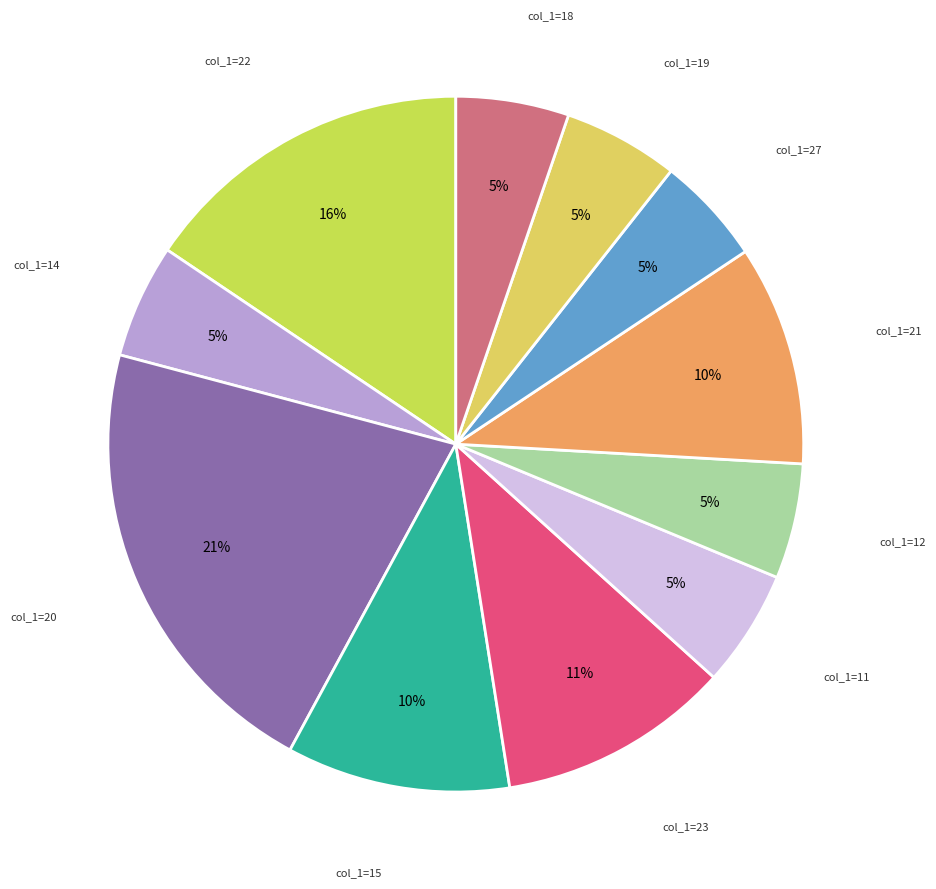

How many segments does this pie chart have?

11